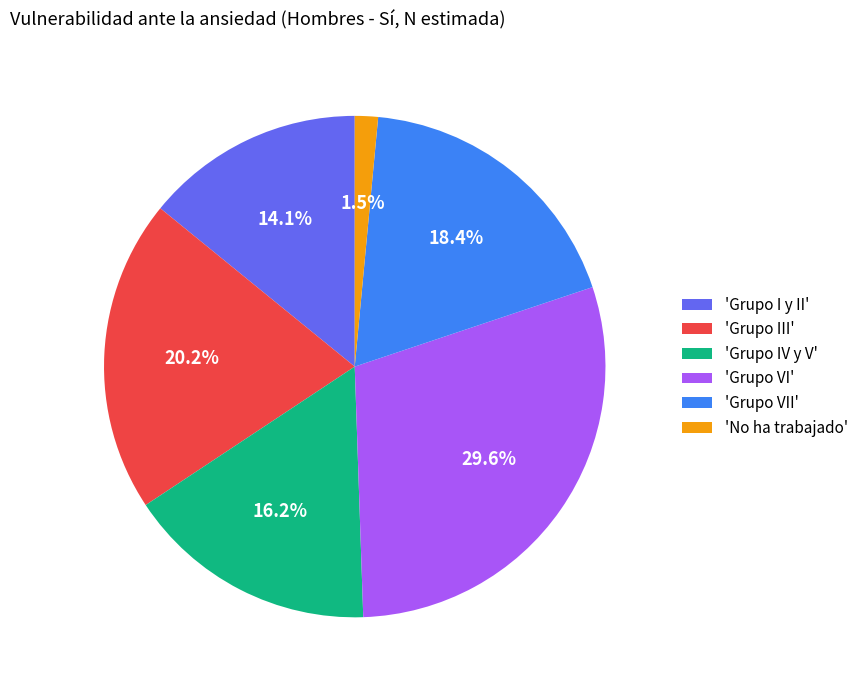

Between 'Grupo IV y V' and 'Grupo III', which is larger?

'Grupo III'